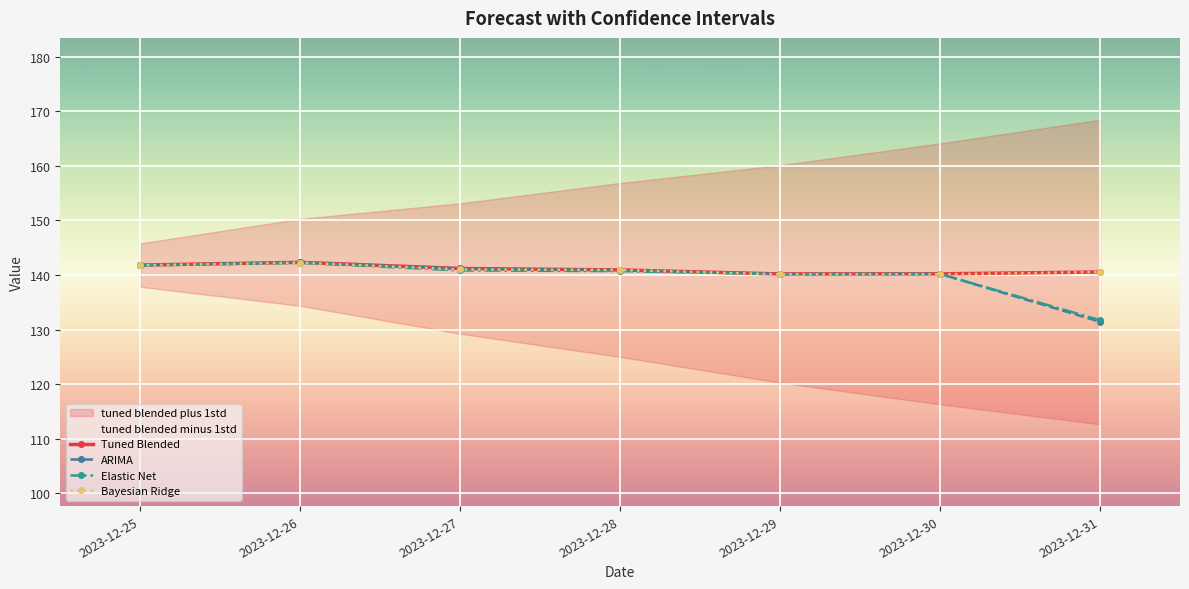

What is the lowest value of the tuned blended minus 1std series?

112.7